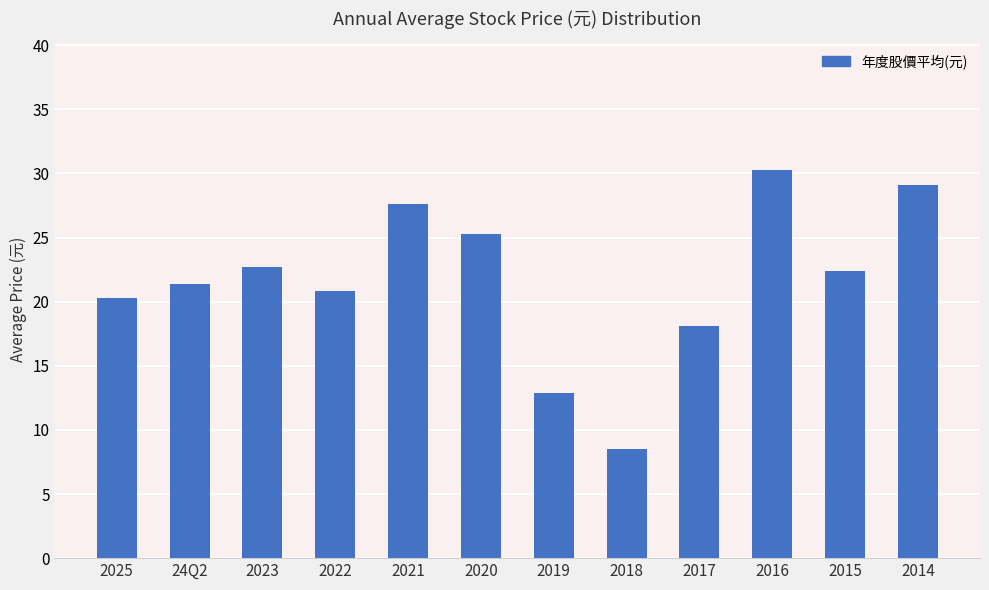

Between 2021 and 2015, which is larger?

2021